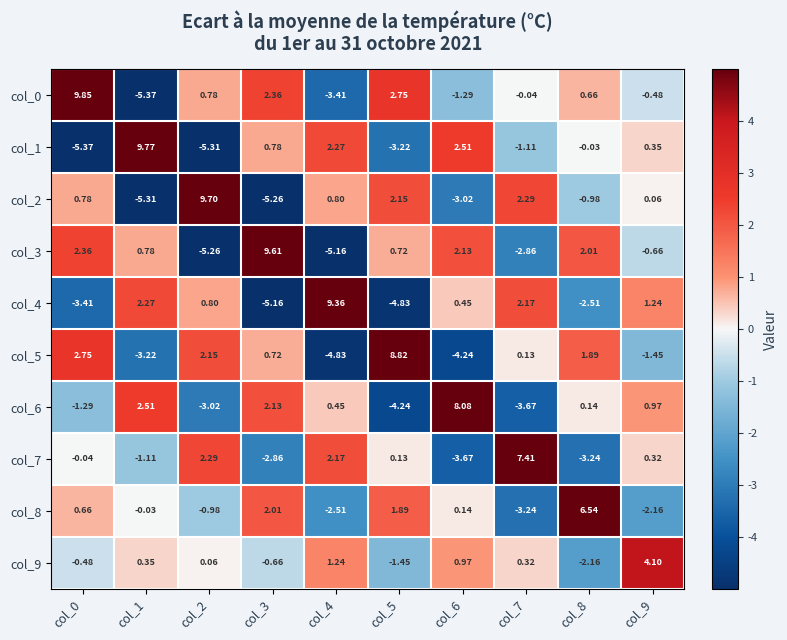

Is the value of col_8 at col_7 greater than the value of col_2 at col_9?

No